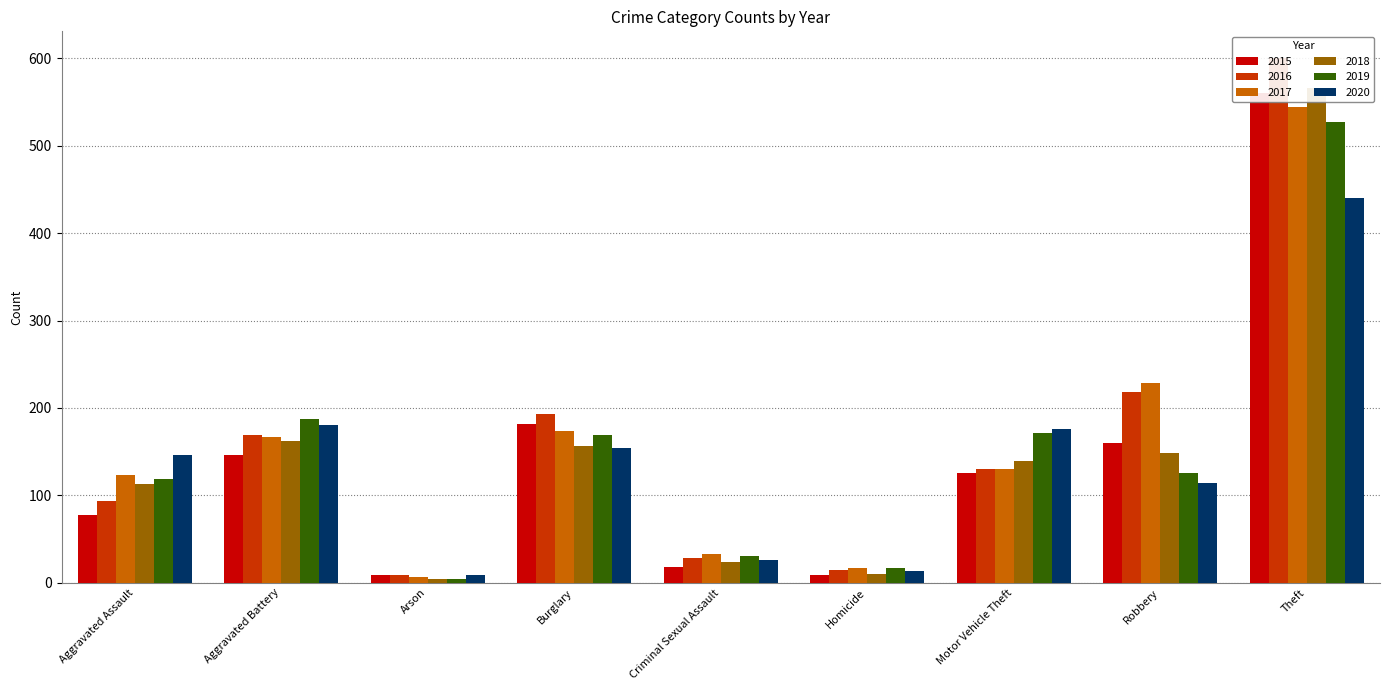

What is the value of the 2018 bar at the 3rd from the left?

4